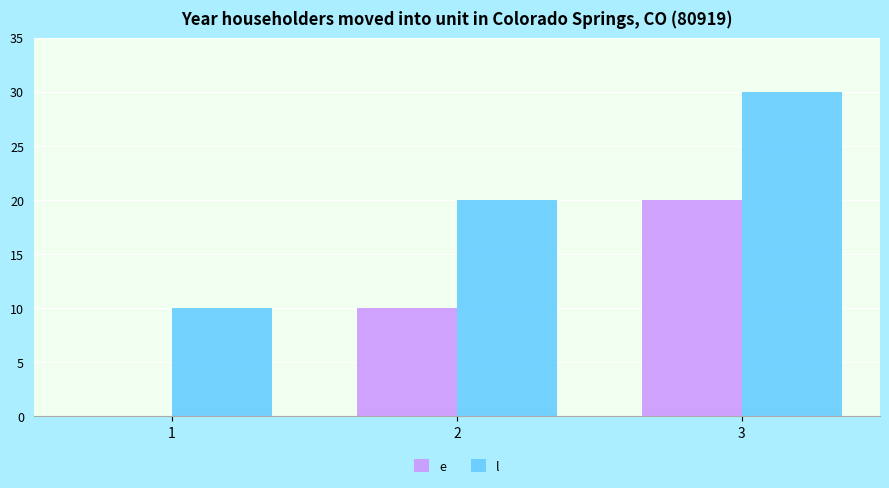

Does the chart contain stacked bars?

No